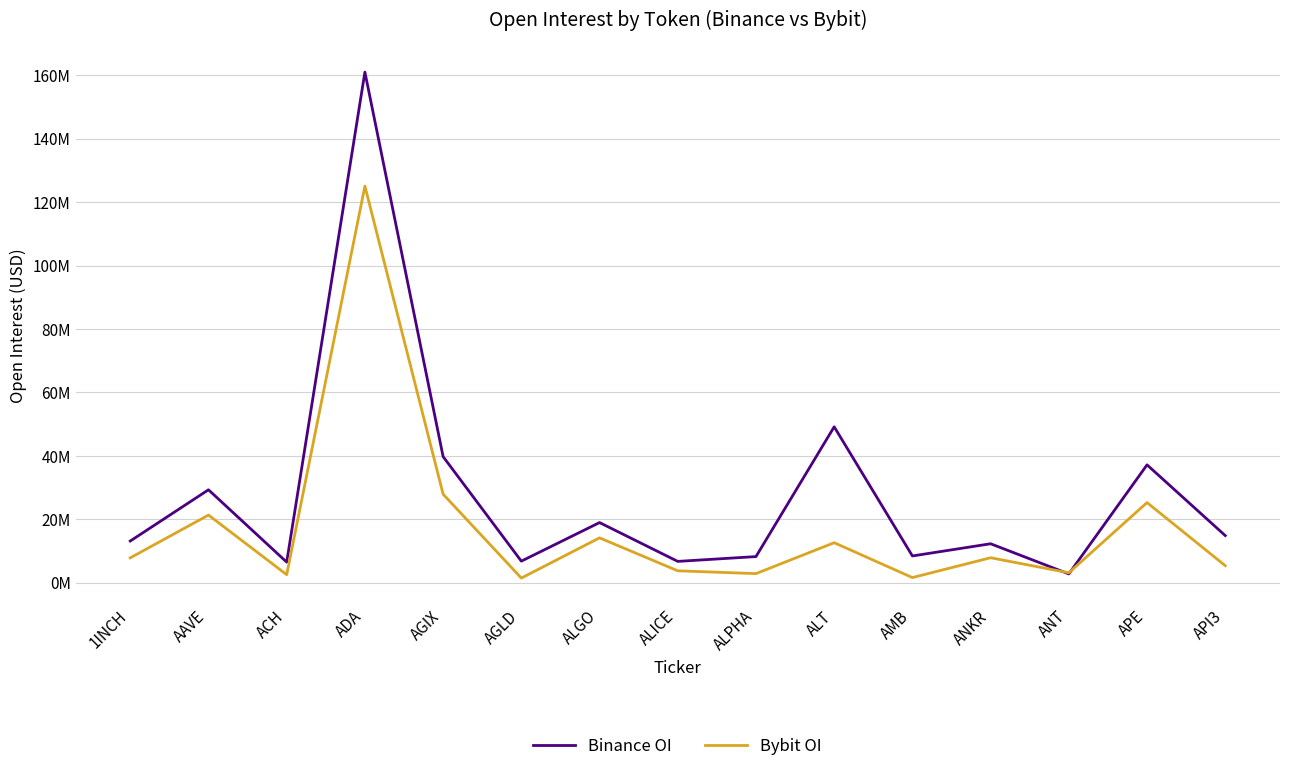

How many times do Binance OI and Bybit OI cross each other?

2